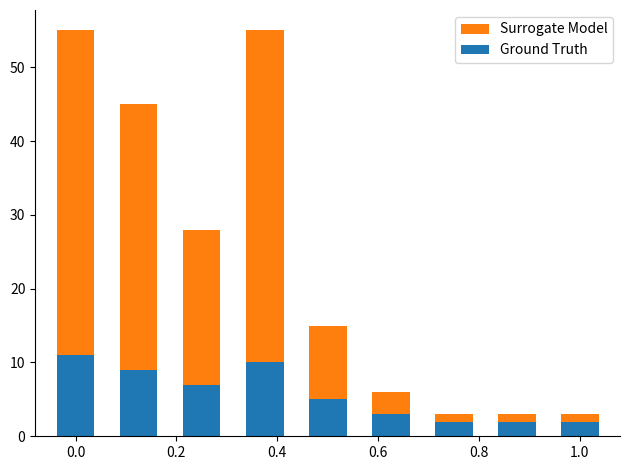

What is the difference between the maximum and second lowest values in the Surrogate Model series?

52